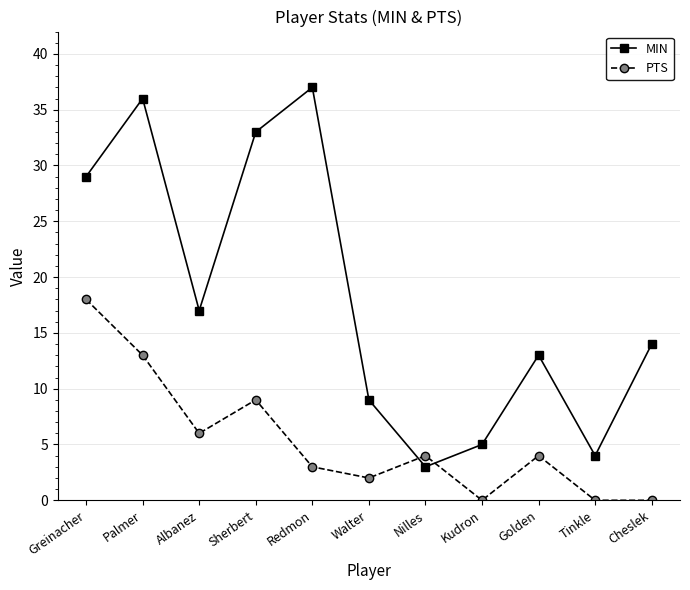

How many intersections are there between MIN and PTS?

2